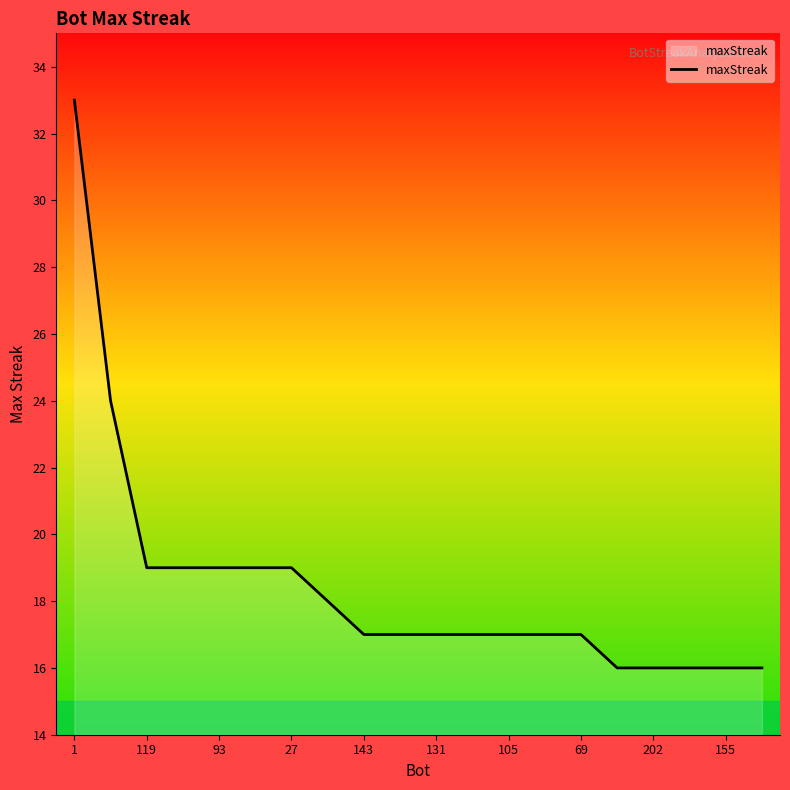

What is the minimum value shown in the chart?

16